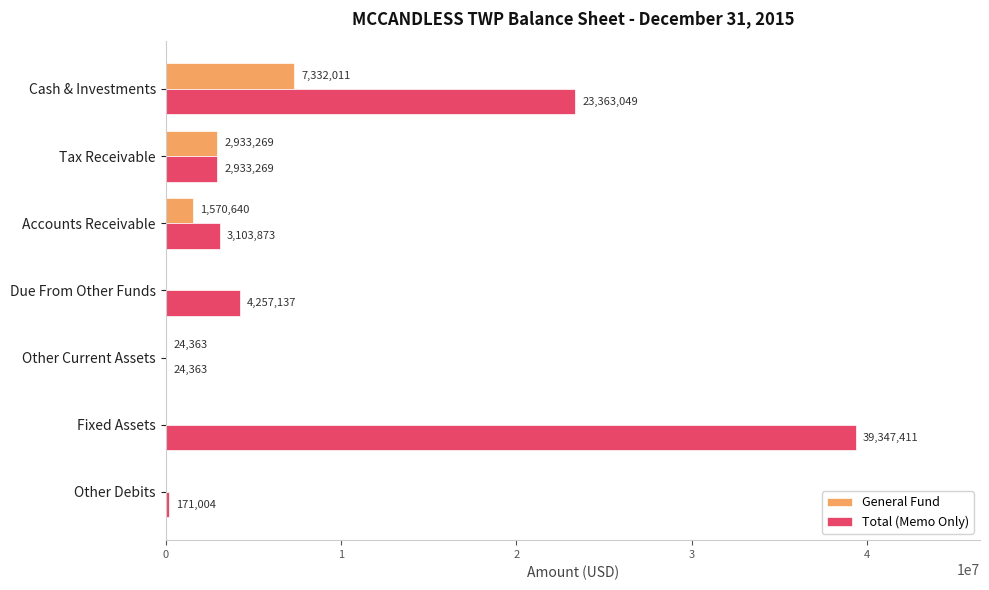

Is it true that General Fund equals 24363 at Other Current Assets?

True